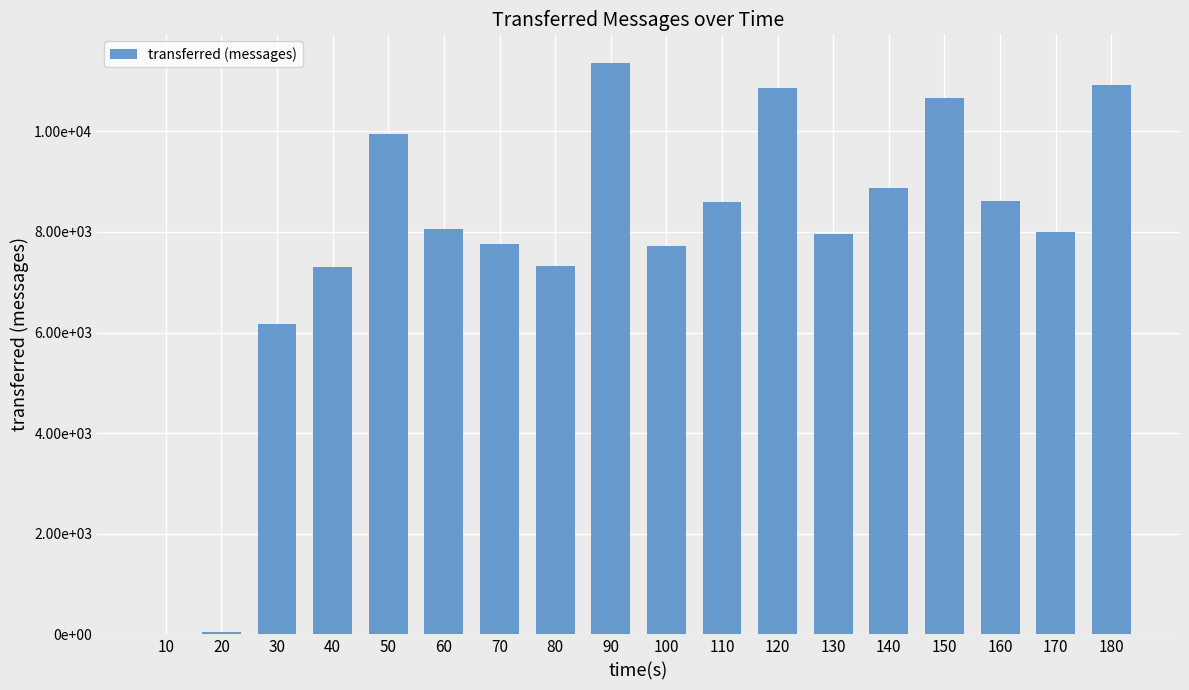

Rank the categories by value from highest to lowest.

90, 180, 120, 150, 50, 140, 160, 110, 60, 170, 130, 70, 100, 80, 40, 30, 20, 10